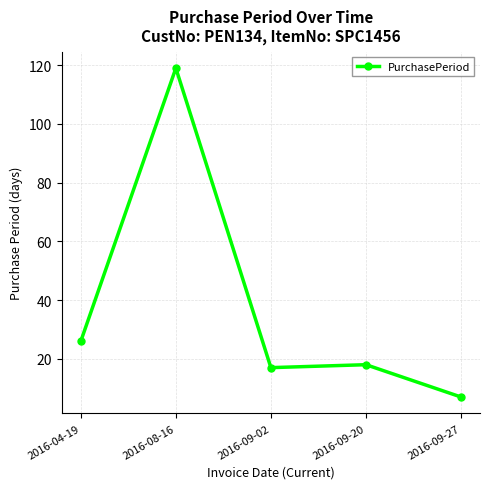

Does the chart have visible grid lines?

Yes